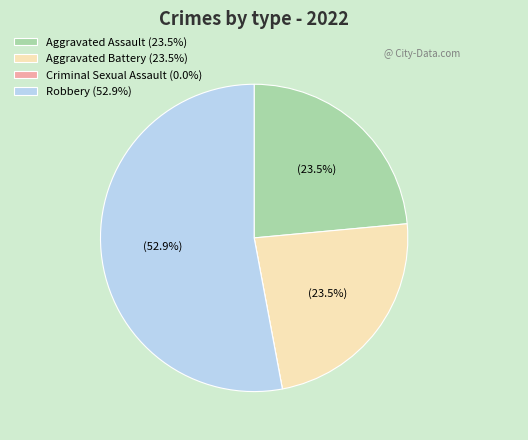

To the nearest percent, what is the difference between the Aggravated Assault and Robbery slice percentages?

29%